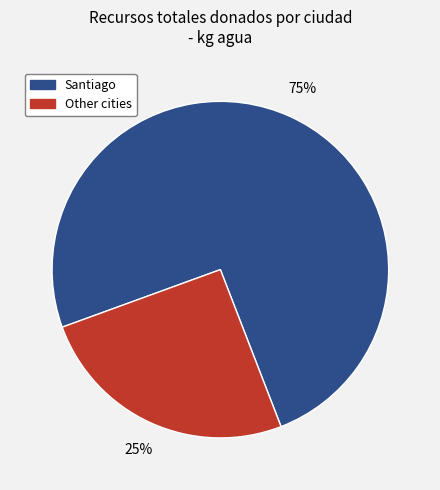

How many segments does this pie chart have?

2